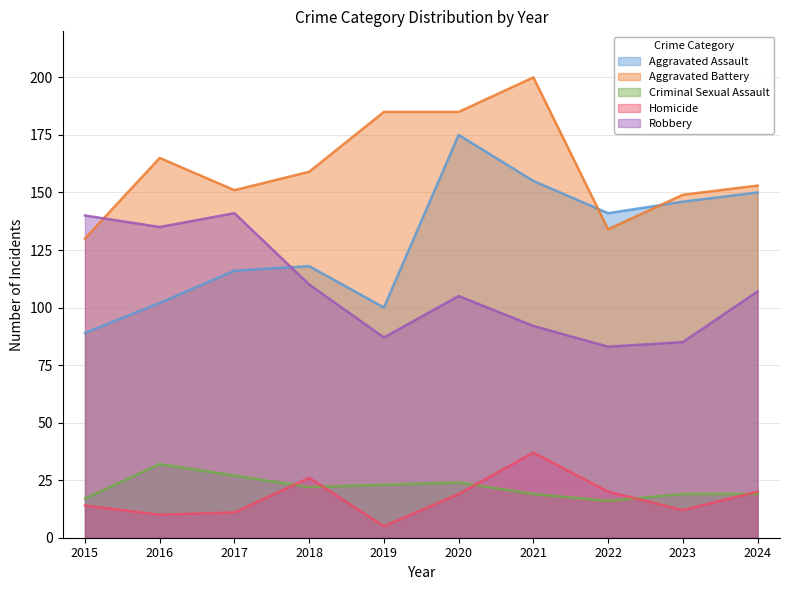

In Homicide, how many points are lower than both neighbors (excluding endpoints)?

3